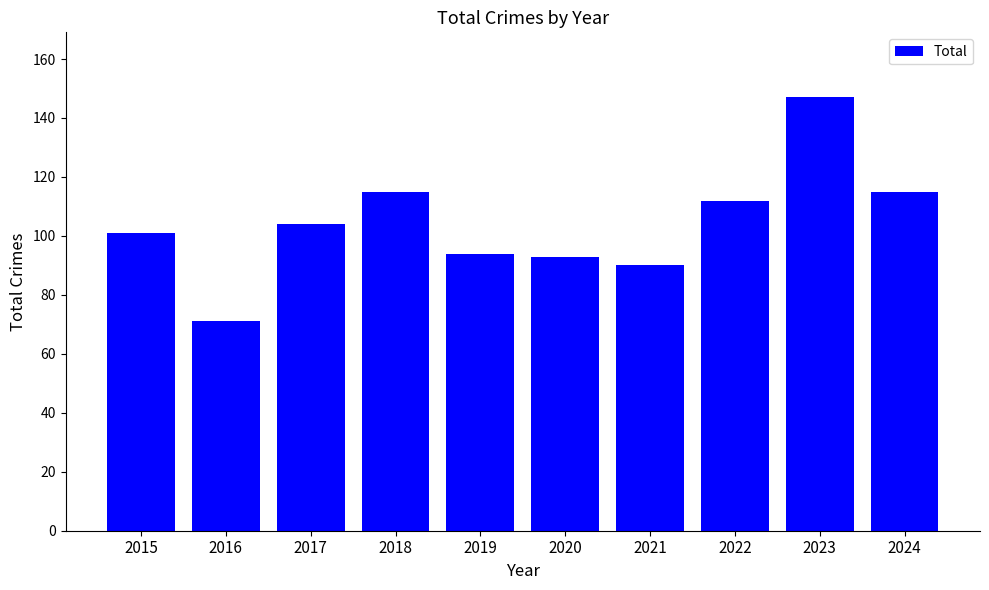

Is it true that the value at 2022 is 60?

False